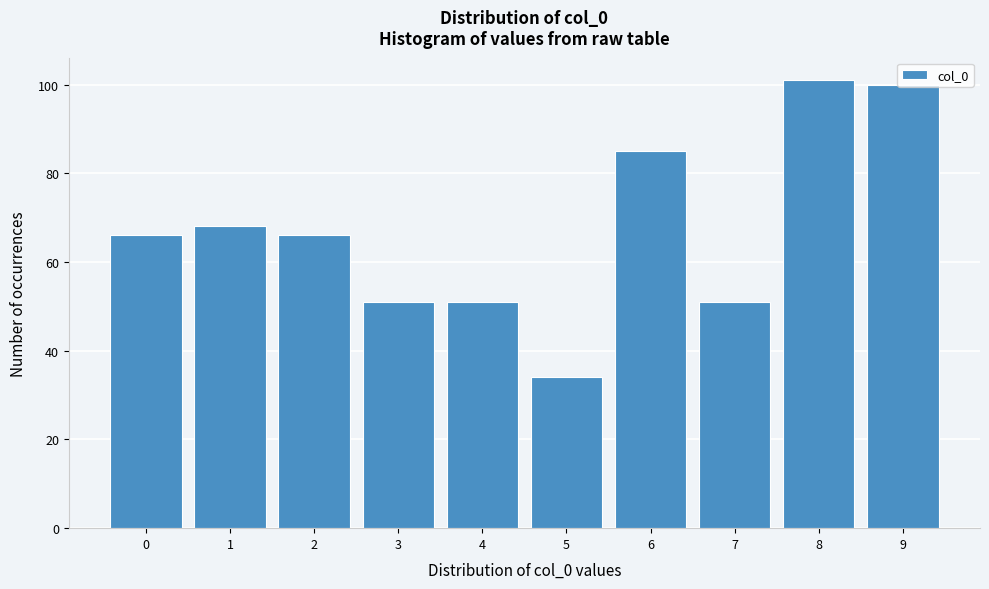

Reading left to right, transcribe this chart: for each bar, give the range it covers on the x-axis and its height. The values are not printed on the chart, so give them approximately, as read against the axis.

-0.5 to 0.5: 66
0.5 to 1.5: 68
1.5 to 2.5: 66
2.5 to 3.5: 52
3.5 to 4.5: 52
4.5 to 5.5: 34
5.5 to 6.5: 86
6.5 to 7.5: 52
7.5 to 8.5: 102
8.5 to 9.5: 100